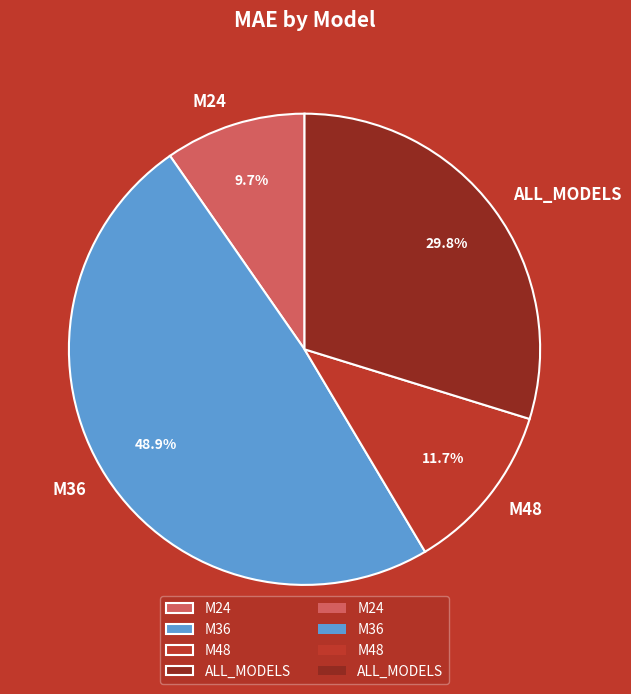

To the nearest percent, what is the combined percentage of M36 and ALL_MODELS?

79%